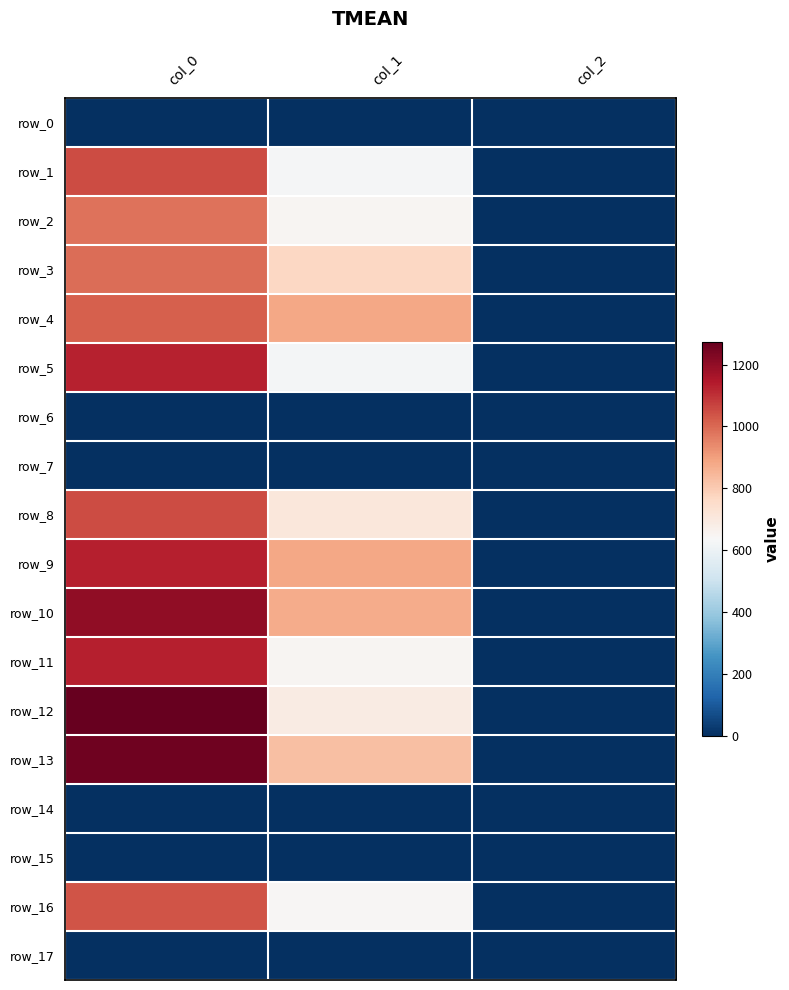

Between col_0 and col_1, which series saw the biggest shift?

row_12